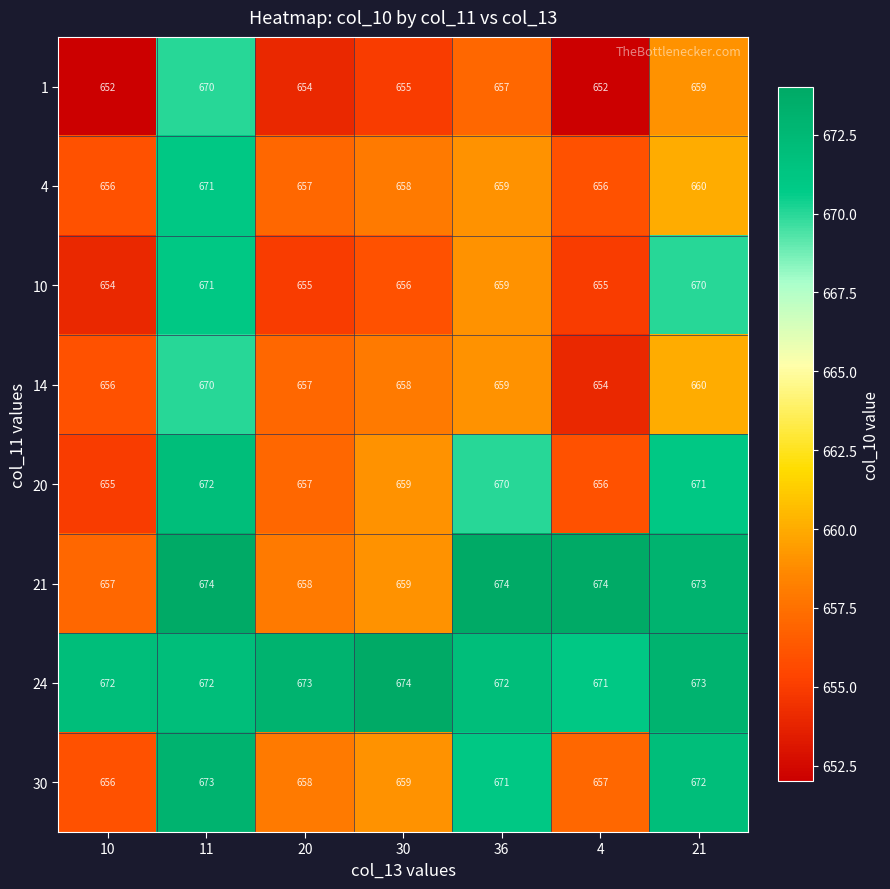

Count the number of categories in the chart.

7